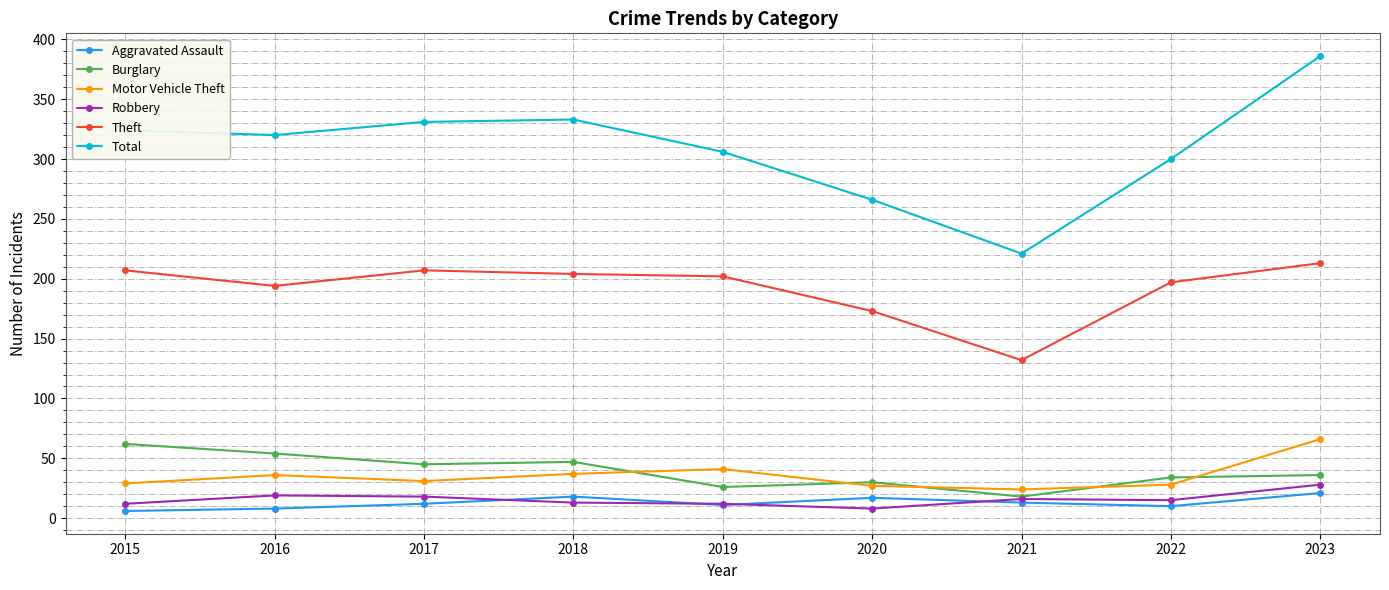

Is the value of Burglary at 2020 greater than the value of Total at 2017?

No